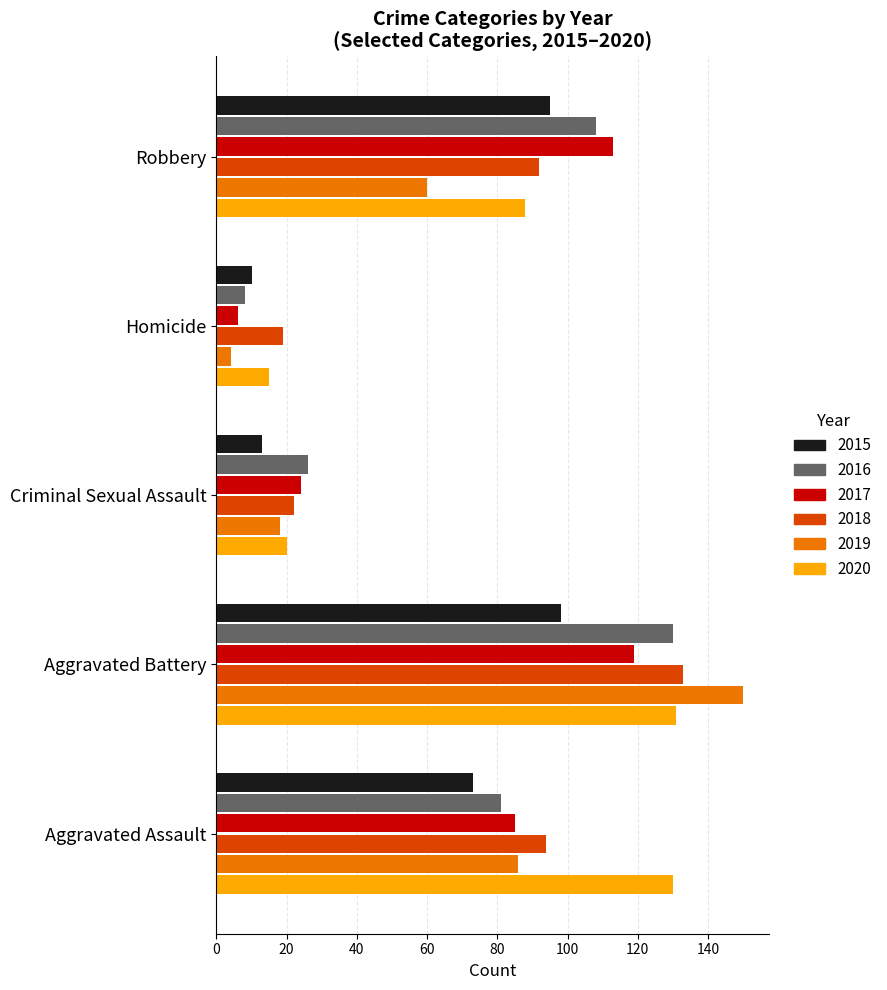

What are all the series names shown in the legend?

2015, 2016, 2017, 2018, 2019, 2020